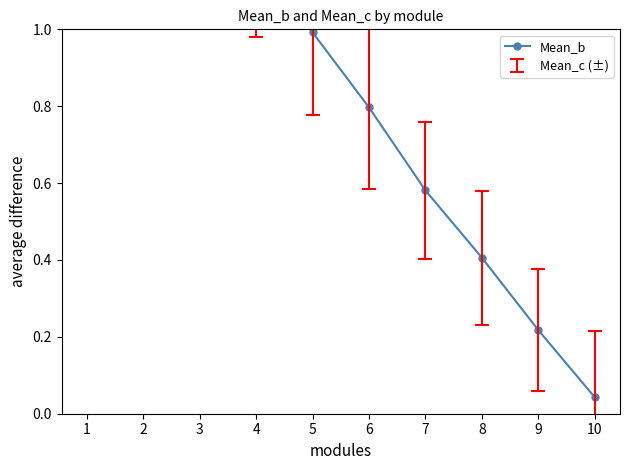

What is the difference between the maximum and minimum values?

2.2